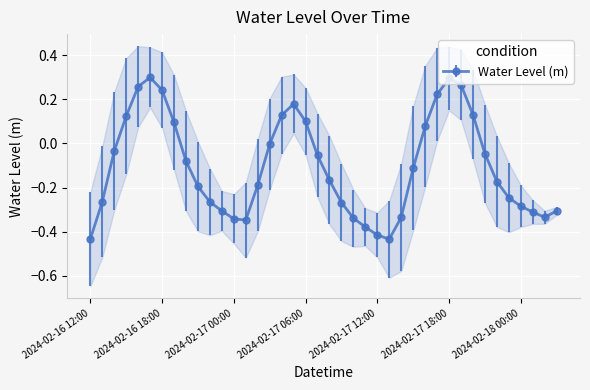

What is the value of the 26th point from the left?

-0.4